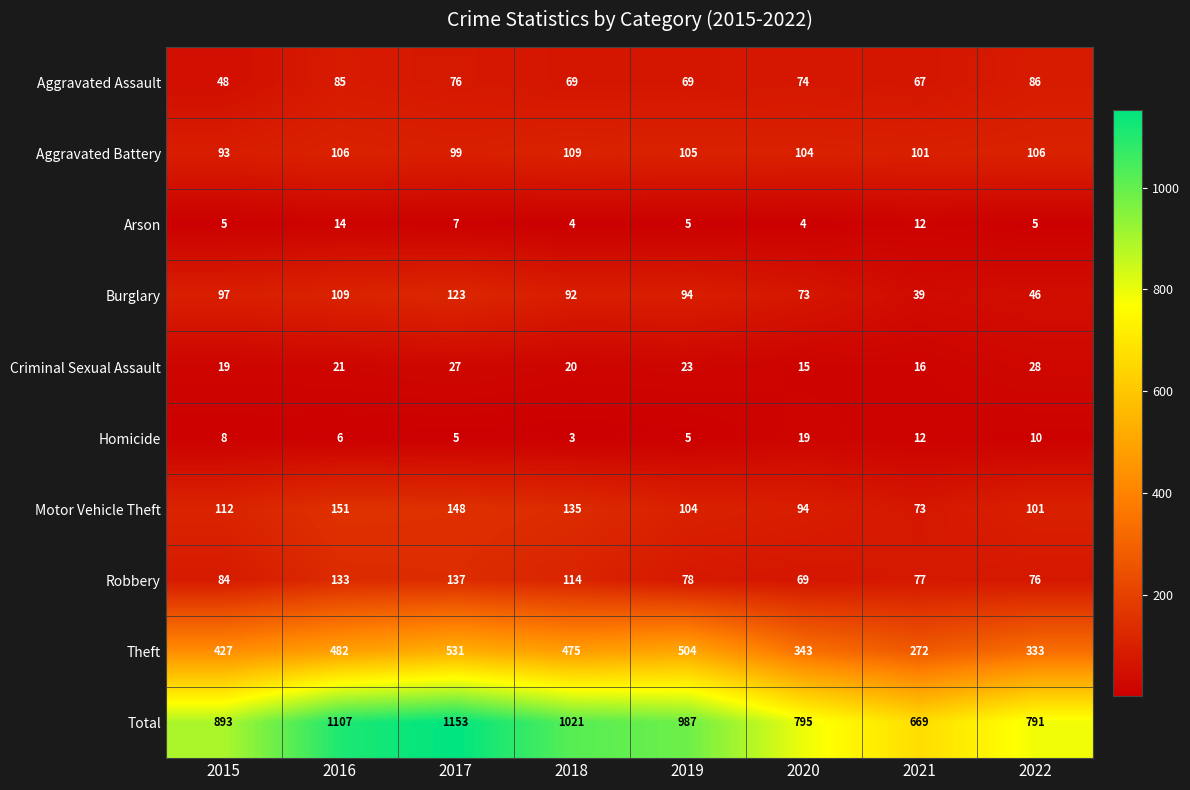

Rank the series at 2017 from highest to lowest value.

Total, Theft, Motor Vehicle Theft, Robbery, Burglary, Aggravated Battery, Aggravated Assault, Criminal Sexual Assault, Arson, Homicide